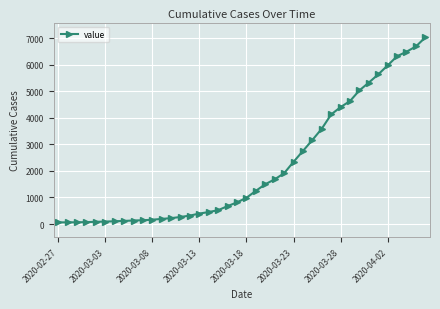

What is the average value?

2145